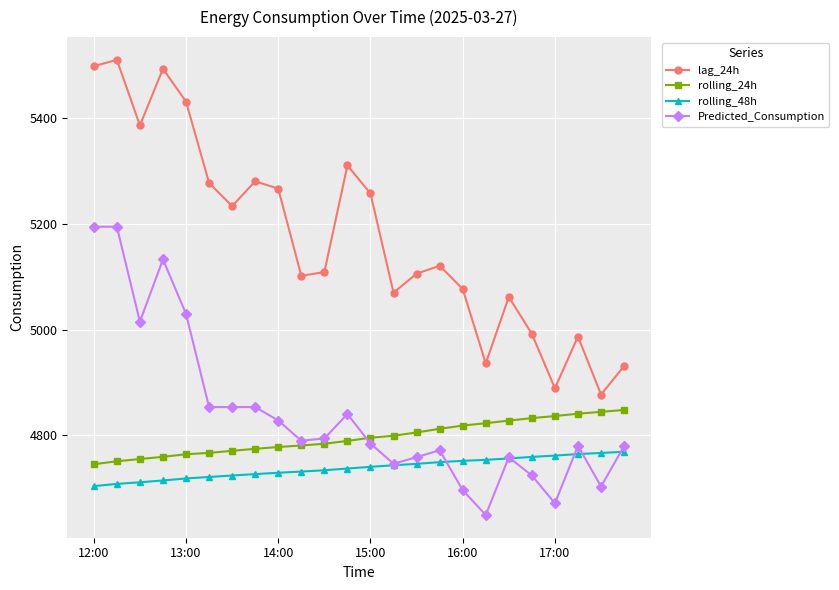

How many lines are shown in the chart?

4